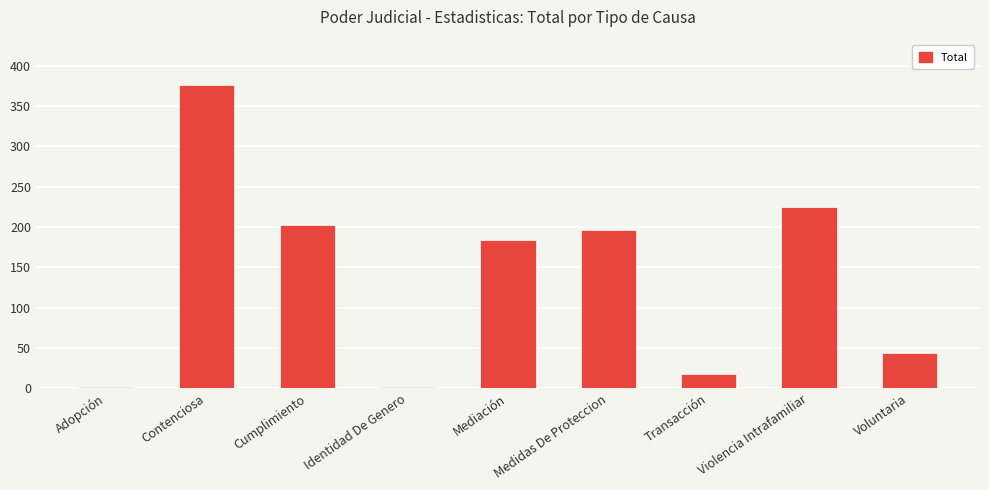

At which label is the value closest to 188?

Mediación